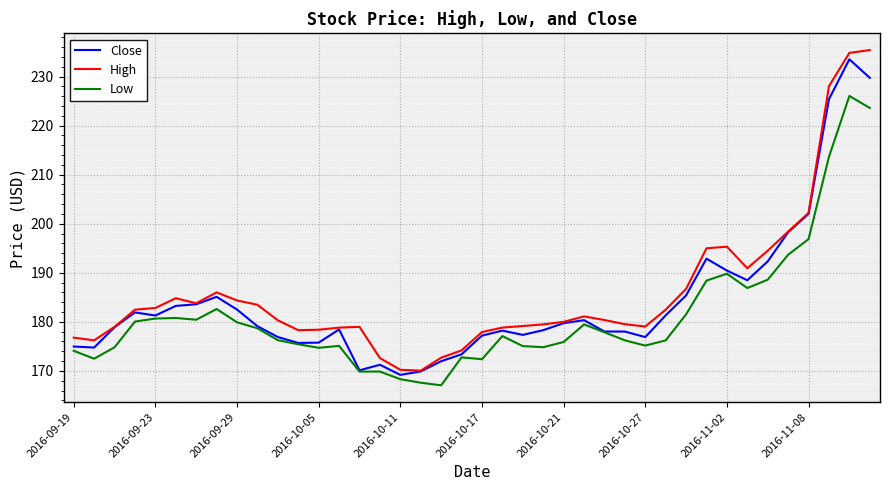

What is the greatest value displayed?

235.4